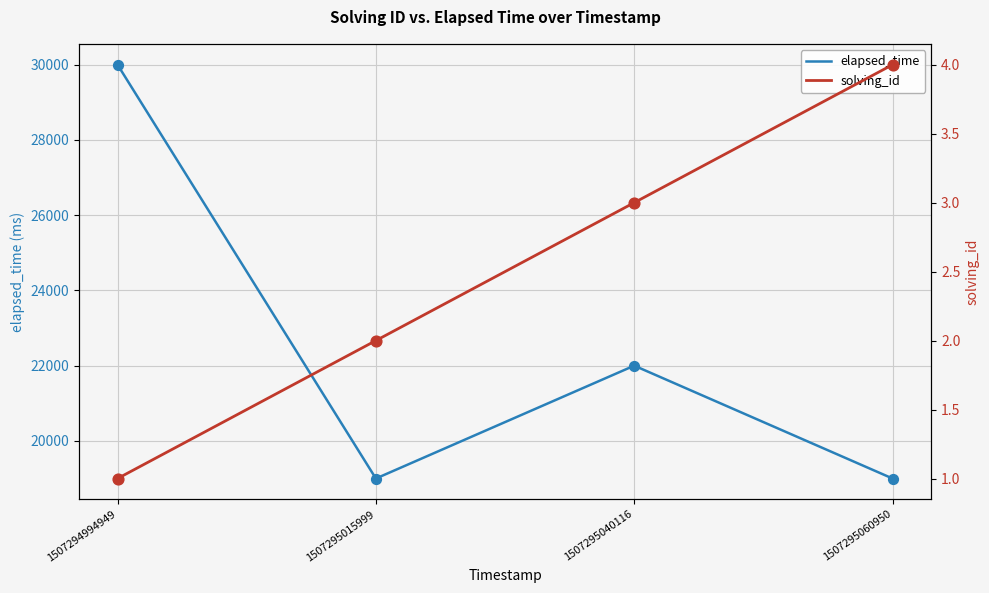

Which series contains the lowest Y value?

solving_id